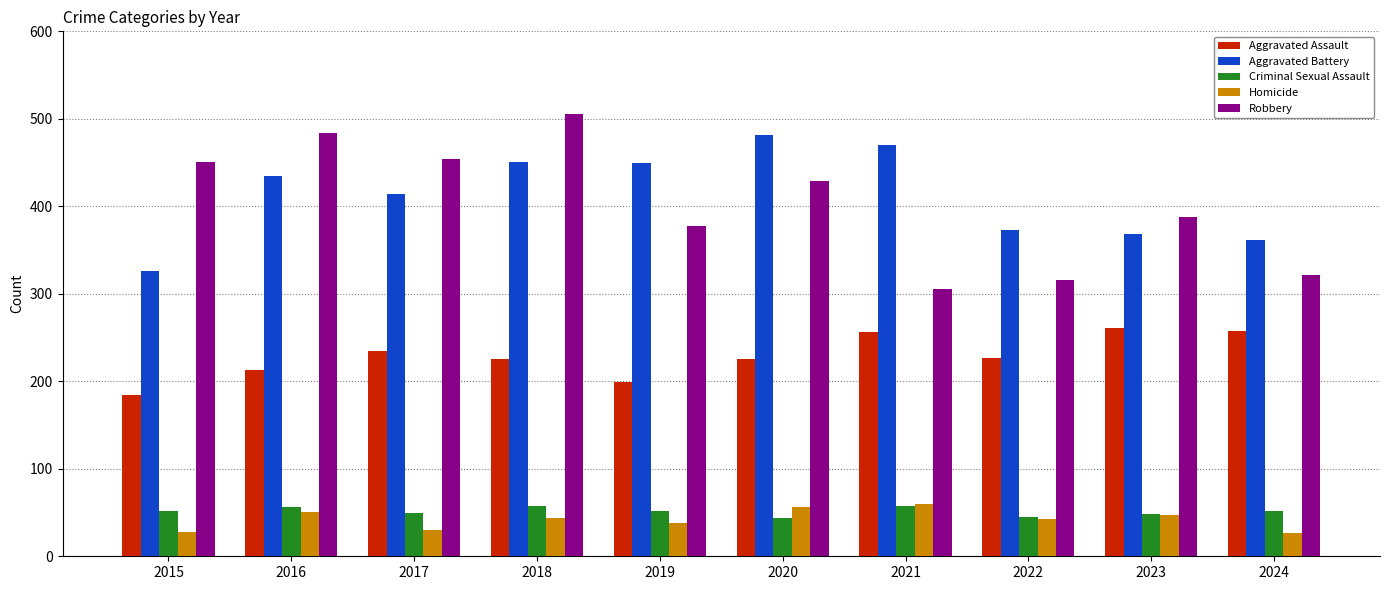

Which series changed the most between 2023 and 2024?

Robbery